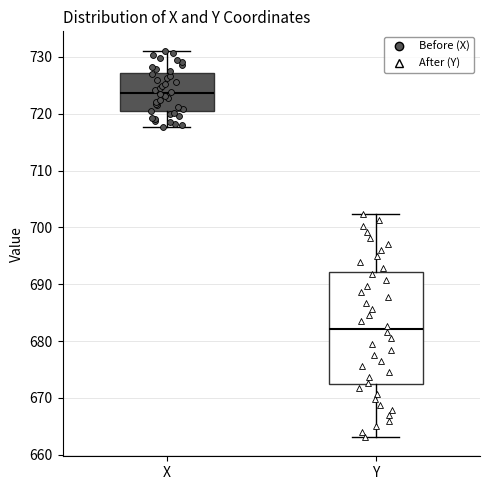

Reading left to right, transcribe this box plot: for each box, give where its median line is, the range the box spans, and where its two whiskers end, as read against the y-axis. The values are not printed on the chart, so give them approximately, as read against the axis.

X: median 724, box 720 to 727, whiskers 718 to 731
Y: median 682, box 672 to 692, whiskers 663 to 702